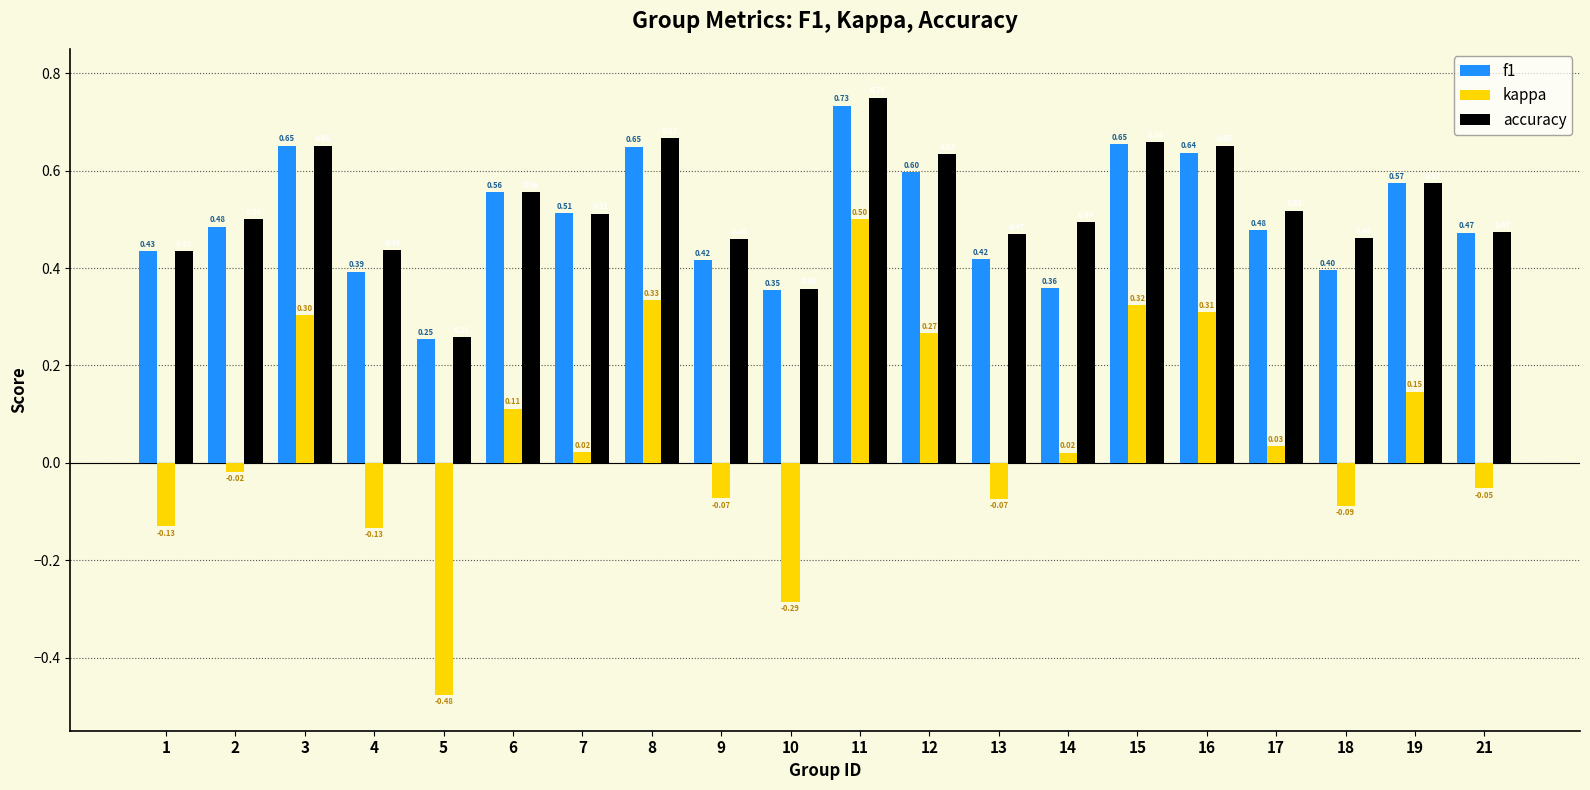

Which series has the widest spread of values?

kappa